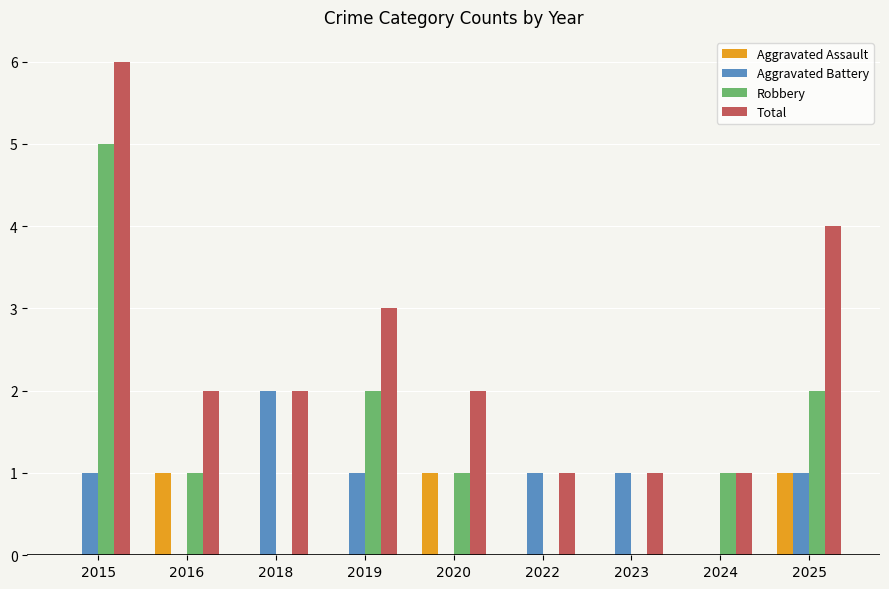

Reading left to right, what are all the values shown in this chart?

Aggravated Assault: 0	1	0	0	1	0	0	0	1
Aggravated Battery: 1	0	2	1	0	1	1	0	1
Robbery: 5	1	0	2	1	0	0	1	2
Total: 6	2	2	3	2	1	1	1	4